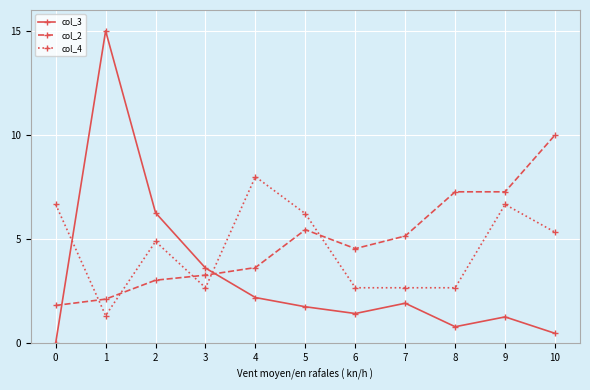

Which series has the largest total across all categories?

col_2